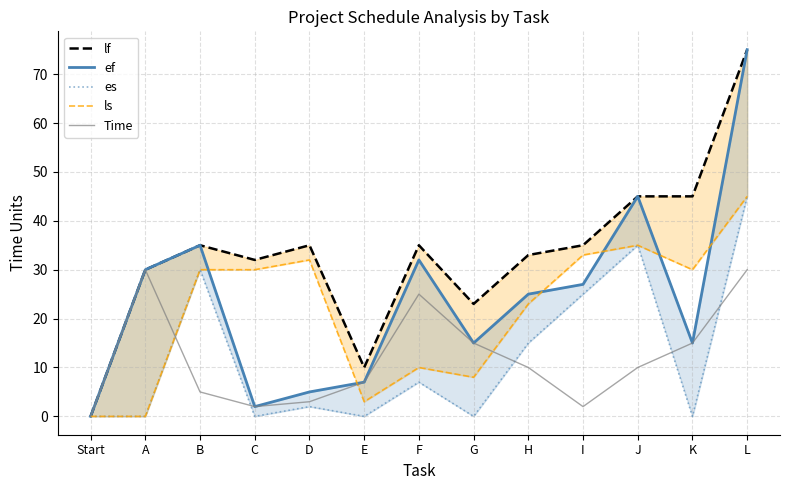

How many positive values does the Time series have?

12